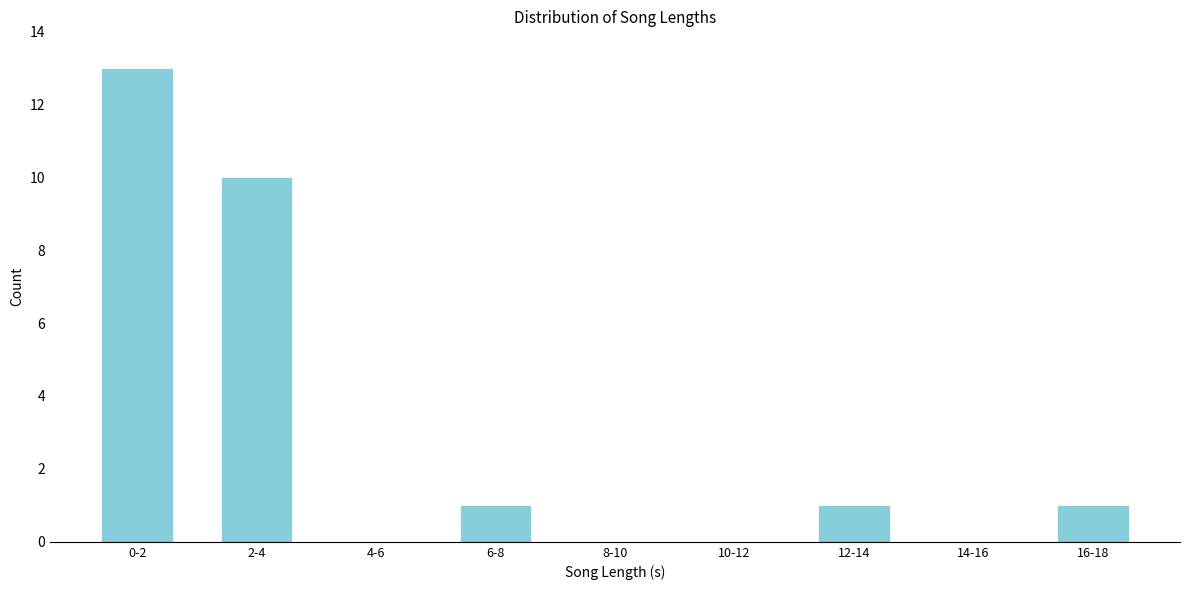

Reading right to left, extract all data points from this chart.

16-18=1	14-16=0	12-14=1	10-12=0	8-10=0	6-8=1	4-6=0	2-4=10	0-2=13